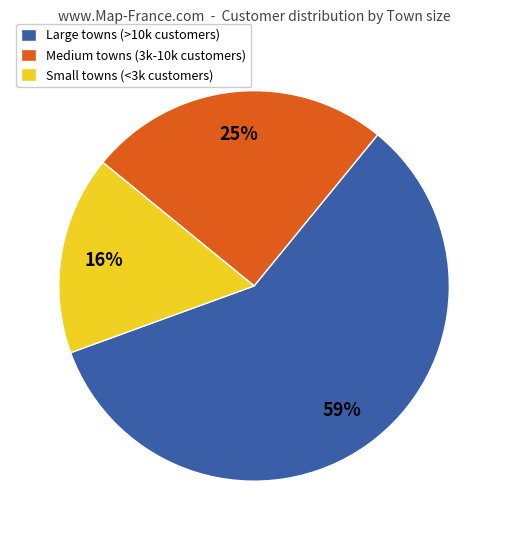

Combined, do Medium towns (3k-10k customers) and Large towns (>10k customers) account for over 50%?

Yes